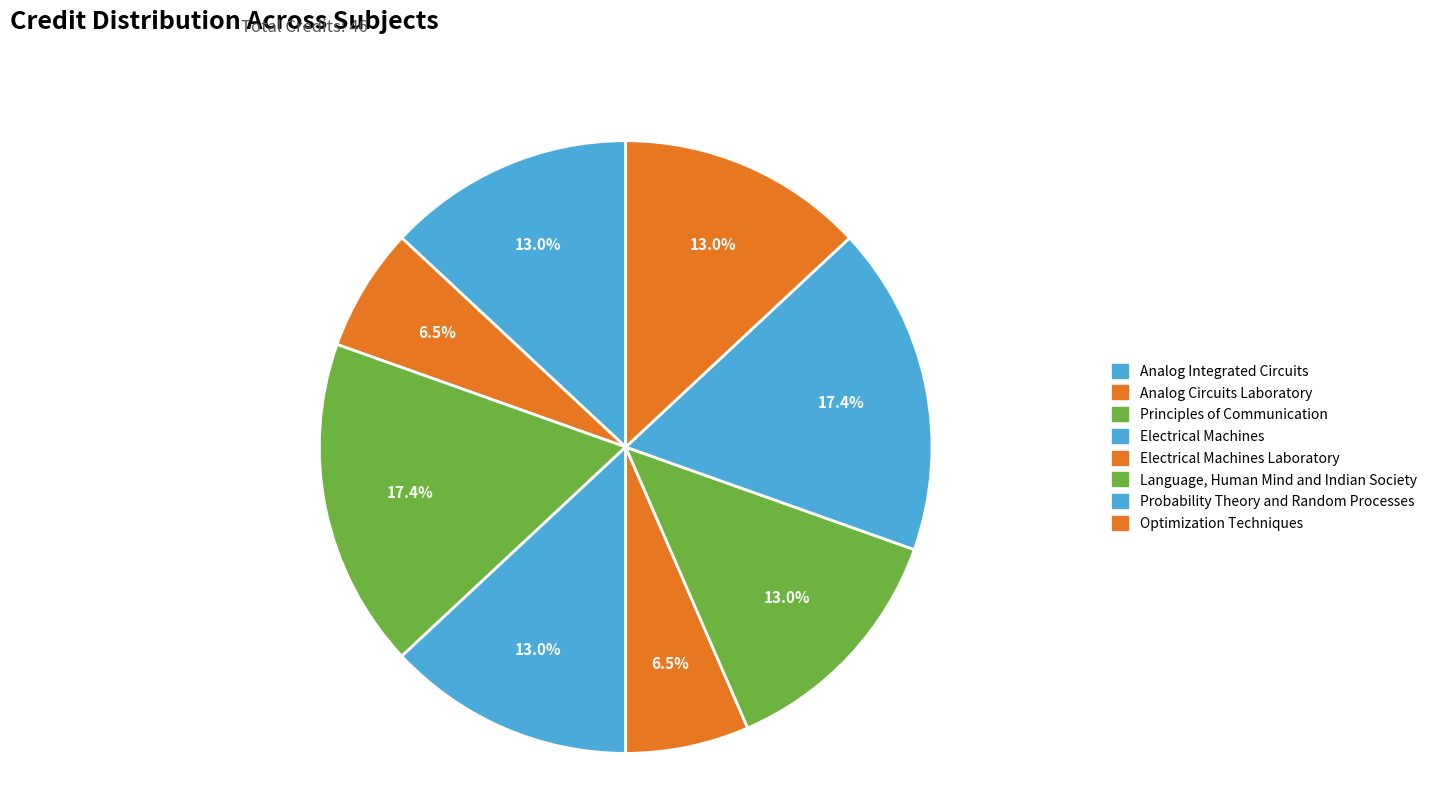

To the nearest percent, what is the difference between the largest and smallest slice percentages?

11%